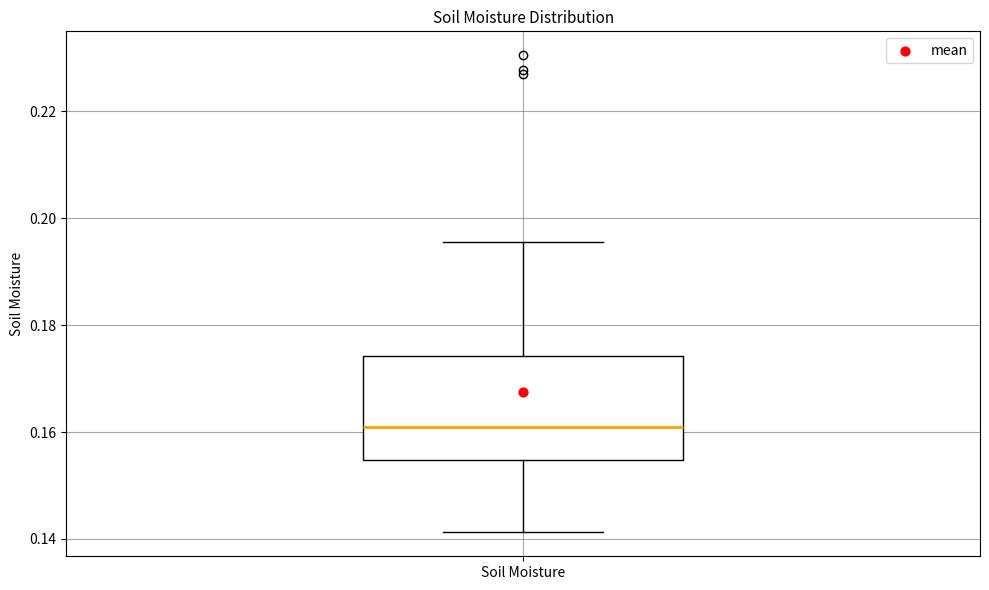

Transcribe this box plot: give where the median line is, the range the box spans, and where the two whiskers end, as read against the y-axis. The values are not printed on the chart, so give them approximately, as read against the axis.

median 0.160, box 0.154 to 0.174, whiskers 0.142 to 0.196